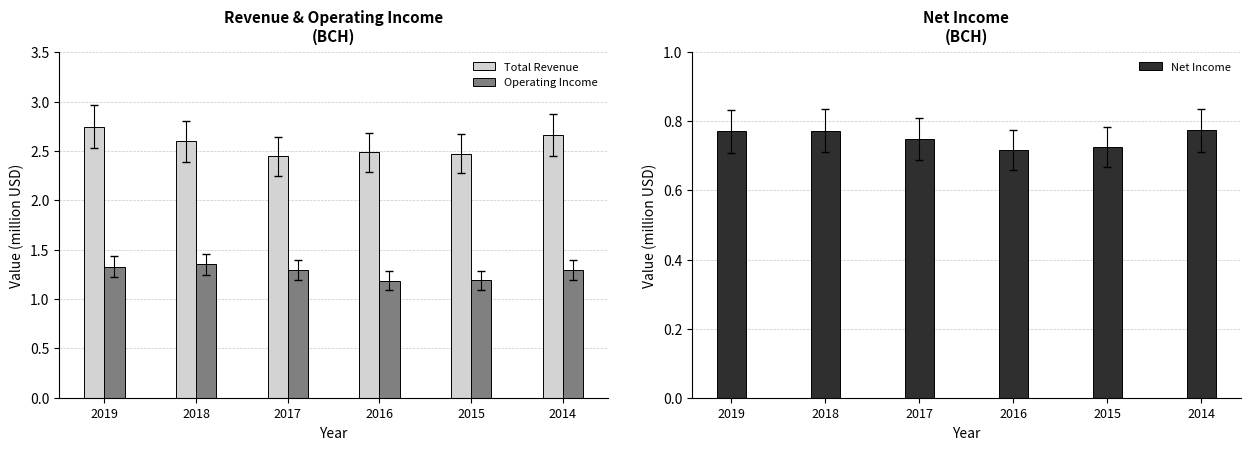

True or false: Total Revenue has a value of 3.8 at 2019.

False